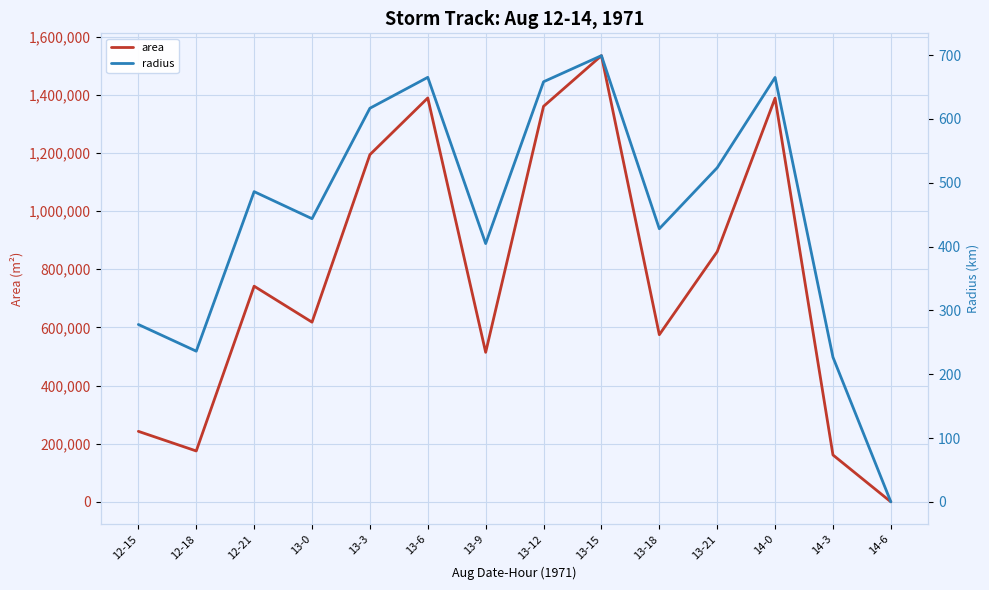

Is it true that area equals 651943.5 at 14-6?

False